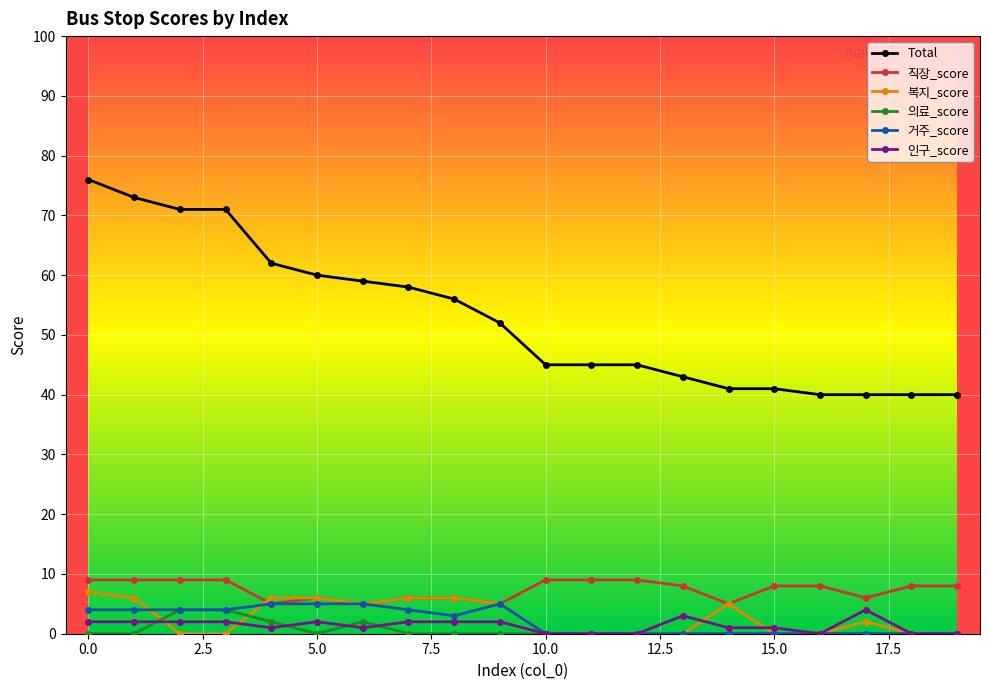

What is the difference between the maximum and minimum values in the 직장_score series?

4